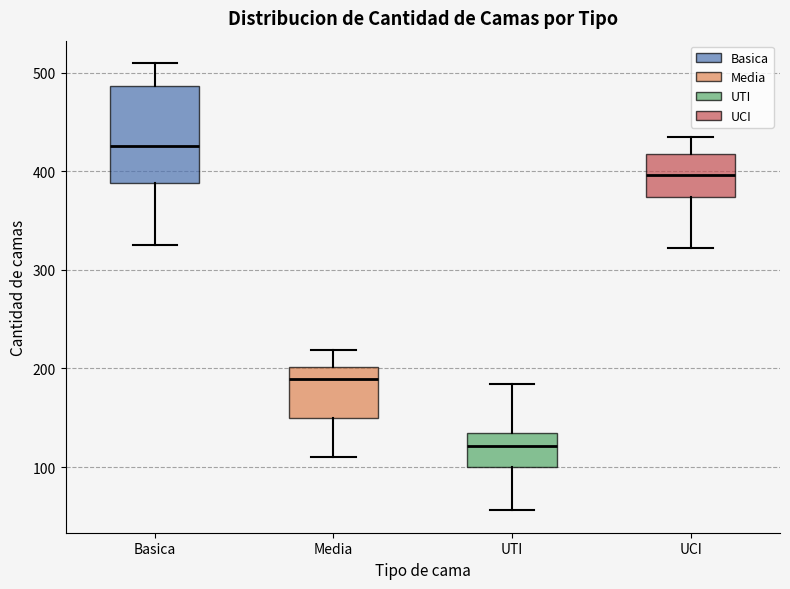

Reading left to right, transcribe this box plot: for each box, give where its median line is, the range the box spans, and where its two whiskers end, as read against the y-axis. The values are not printed on the chart, so give them approximately, as read against the axis.

Basica: median 430, box 390 to 490, whiskers 330 to 510
Media: median 190, box 150 to 200, whiskers 110 to 220
UTI: median 120, box 100 to 140, whiskers 60 to 180
UCI: median 400, box 370 to 420, whiskers 320 to 440